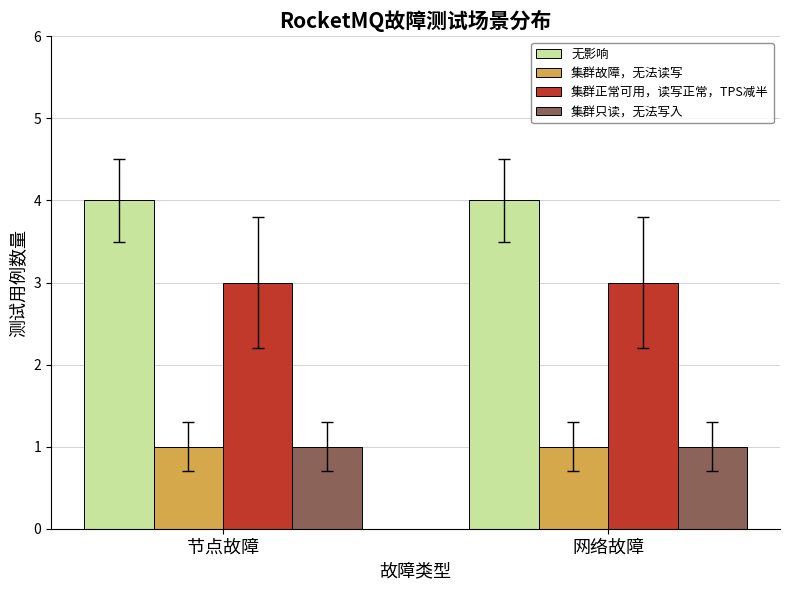

What is the maximum value shown in the chart?

4